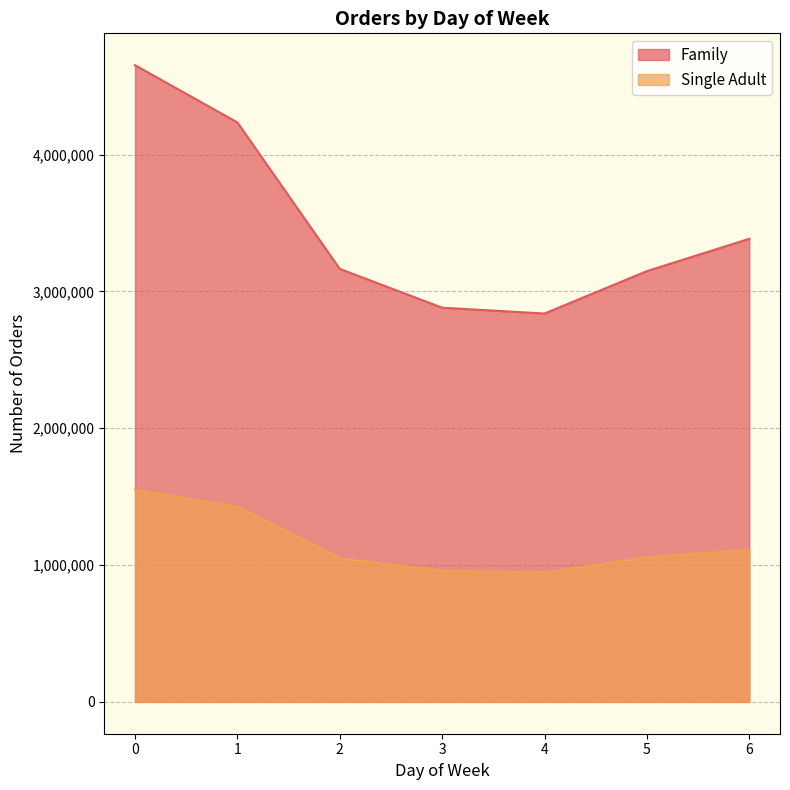

Rank the series at 3 from lowest to highest value.

Single Adult, Family